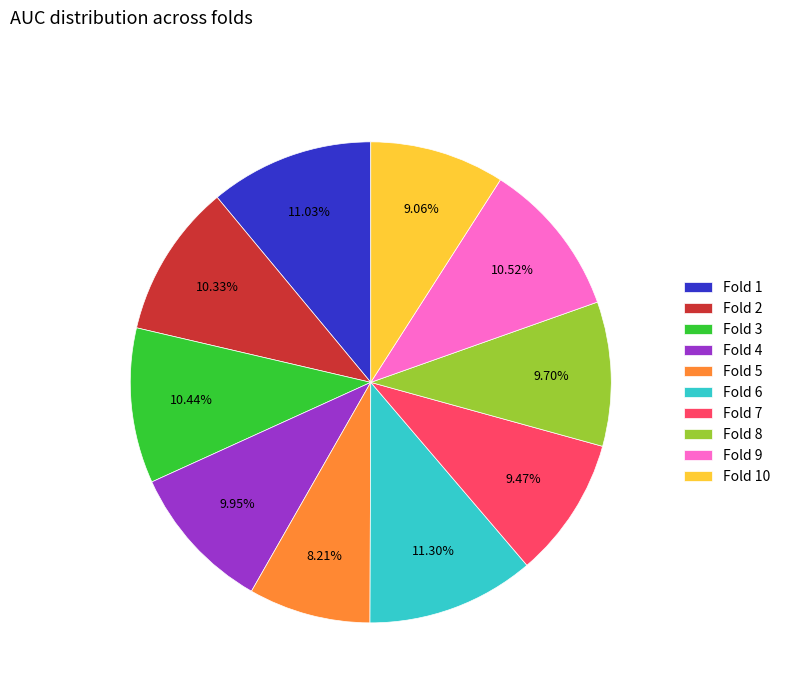

Does Fold 2 represent more than half of the total?

No